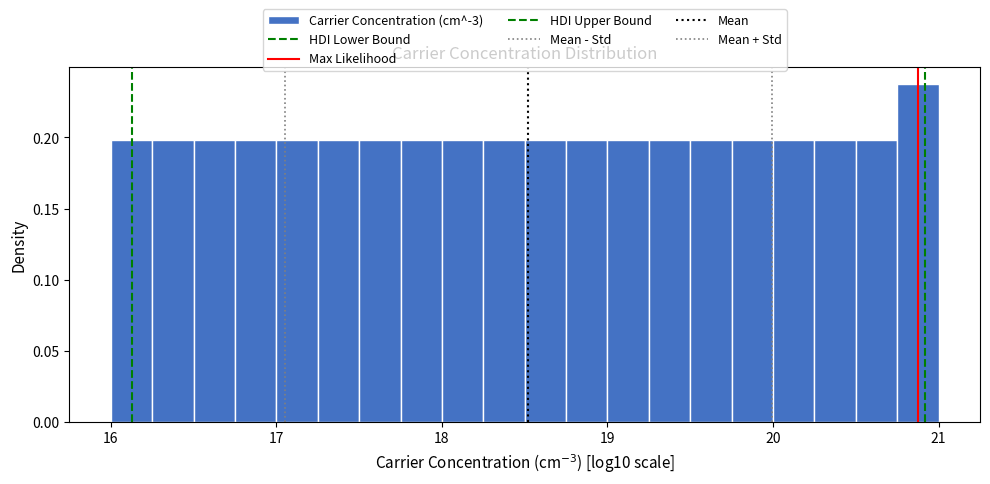

Read against the x-axis, roughly where is the centre of the tallest bar?

20.9